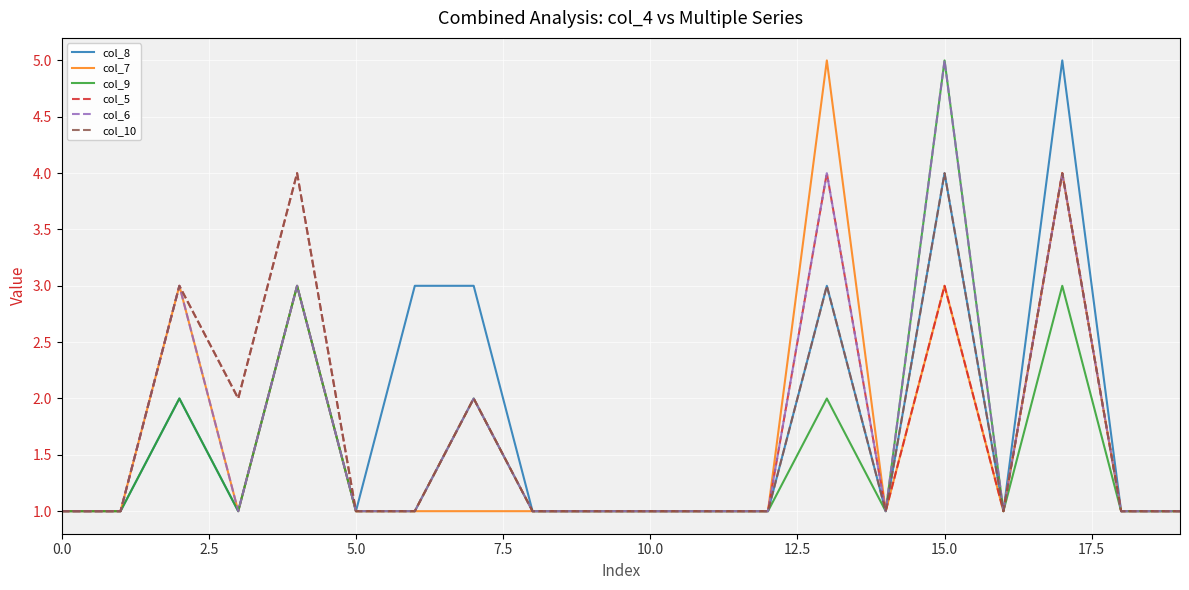

Which series has the largest total across all categories?

col_8